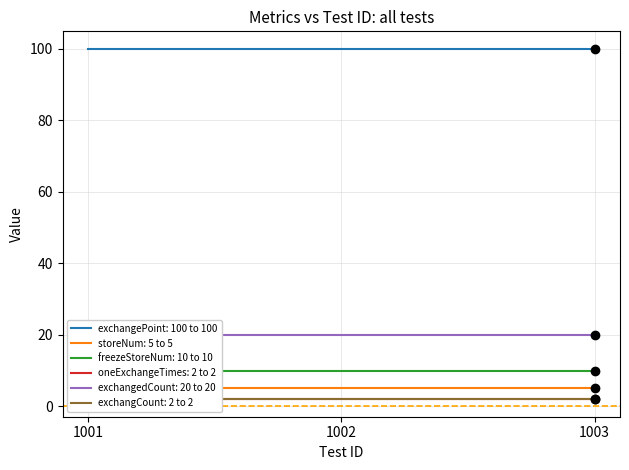

Which category has the highest value in the exchangCount series?

1001